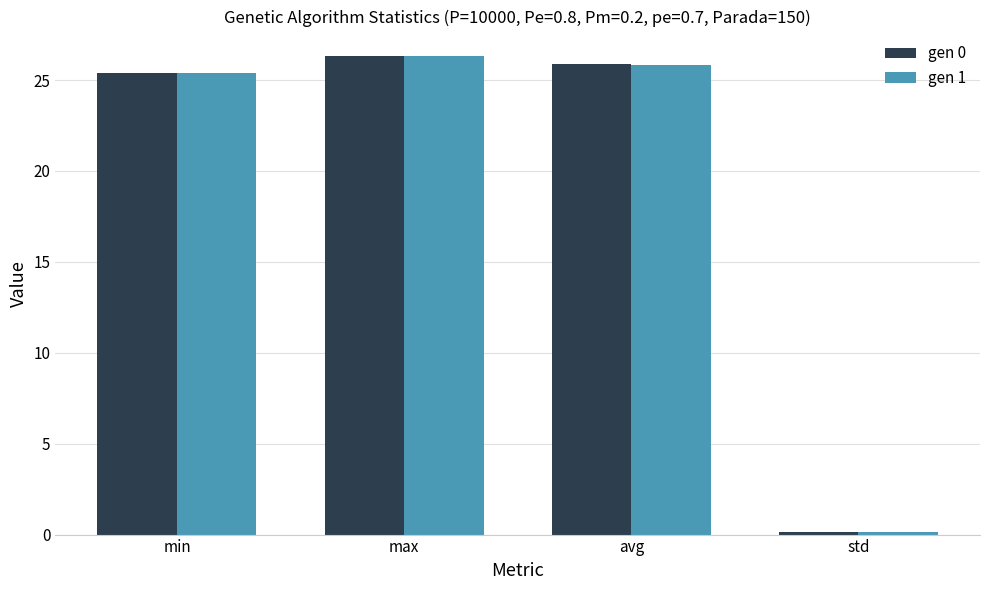

What is the label of the 4th bar from the right?

min